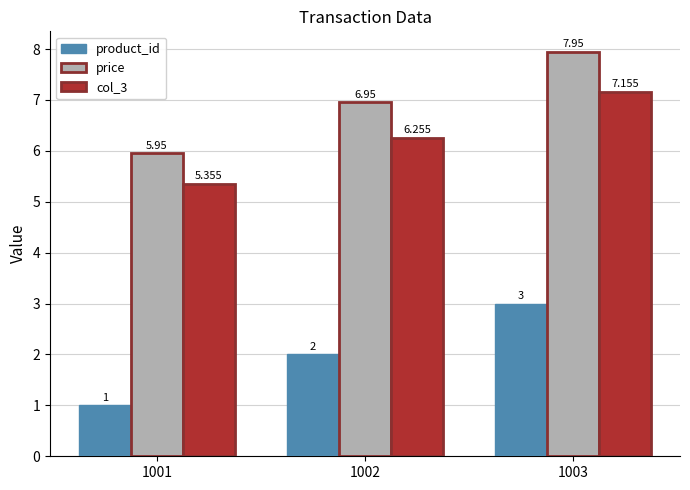

Is the value of product_id at 1001 greater than the value of price at 1001?

No